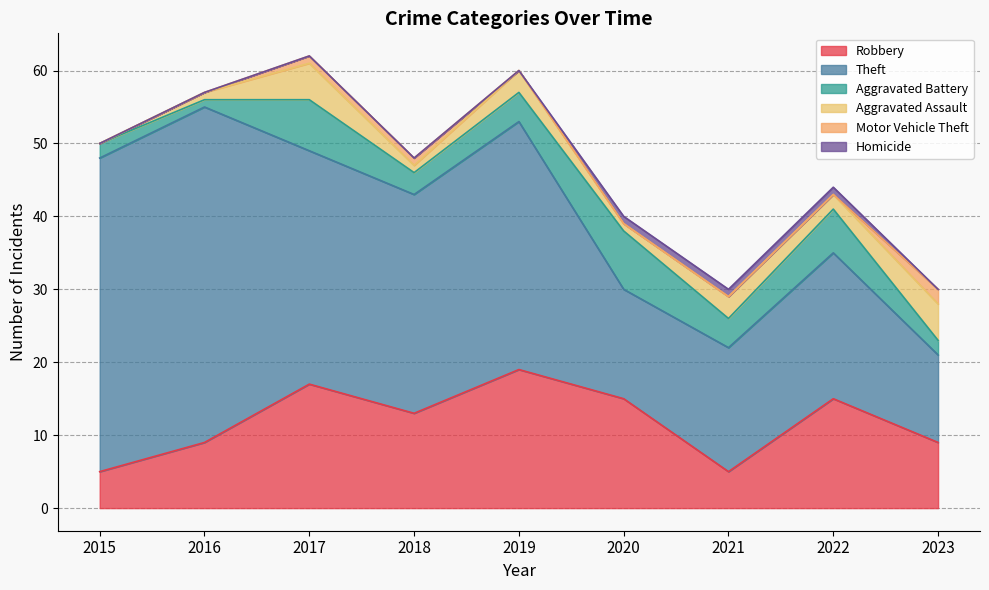

What is the difference between the second highest and minimum values in the Theft series?

31